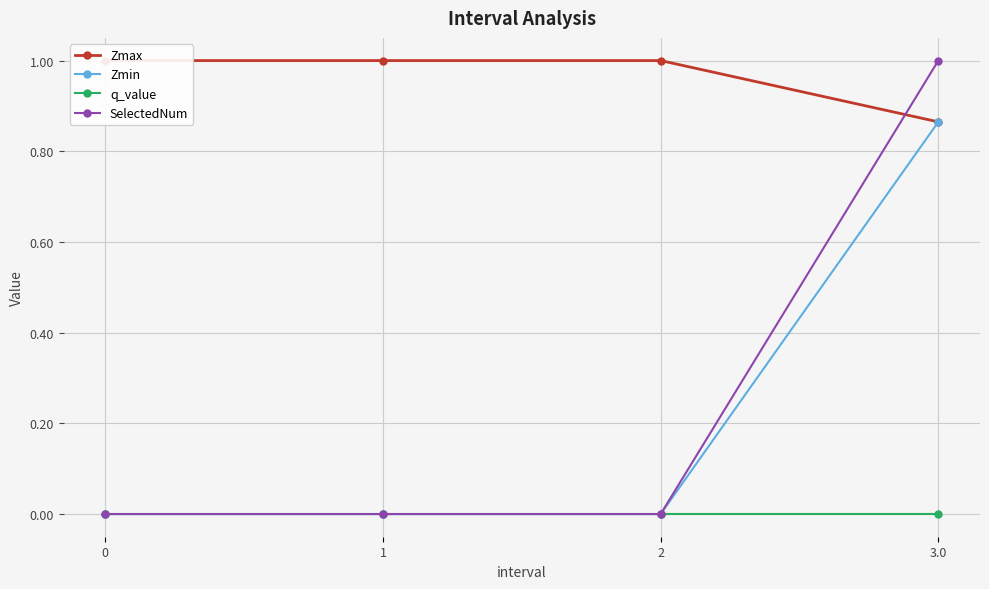

Which series has the largest range (max minus min)?

SelectedNum